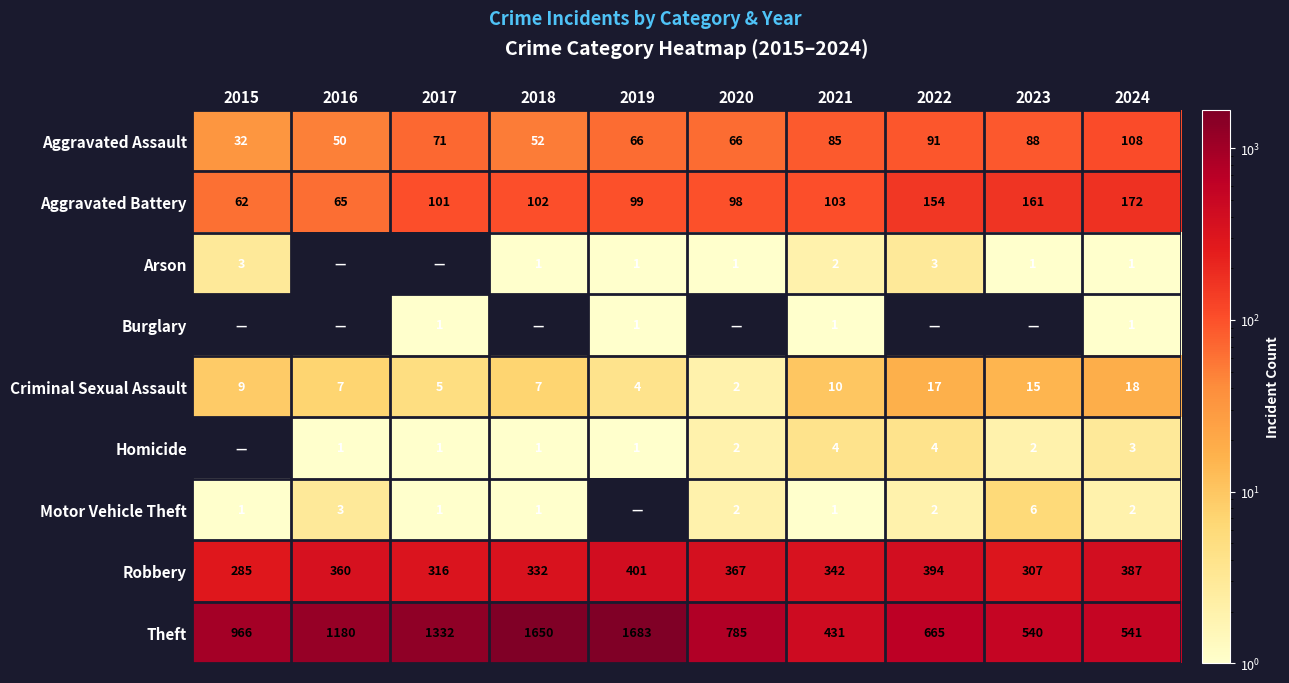

Where is Aggravated Assault nearest to the value 70?

2017